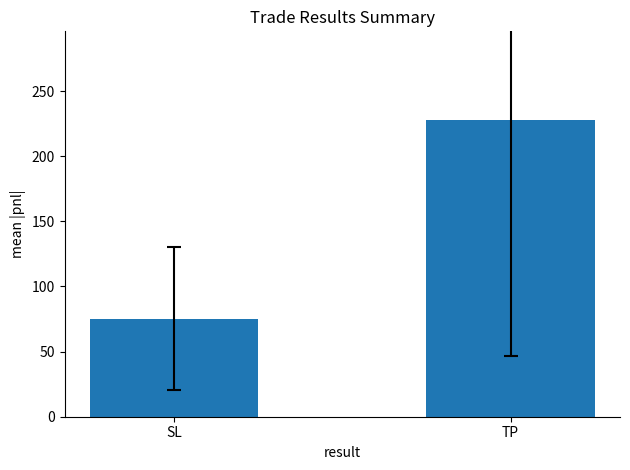

How many values are below 227?

1